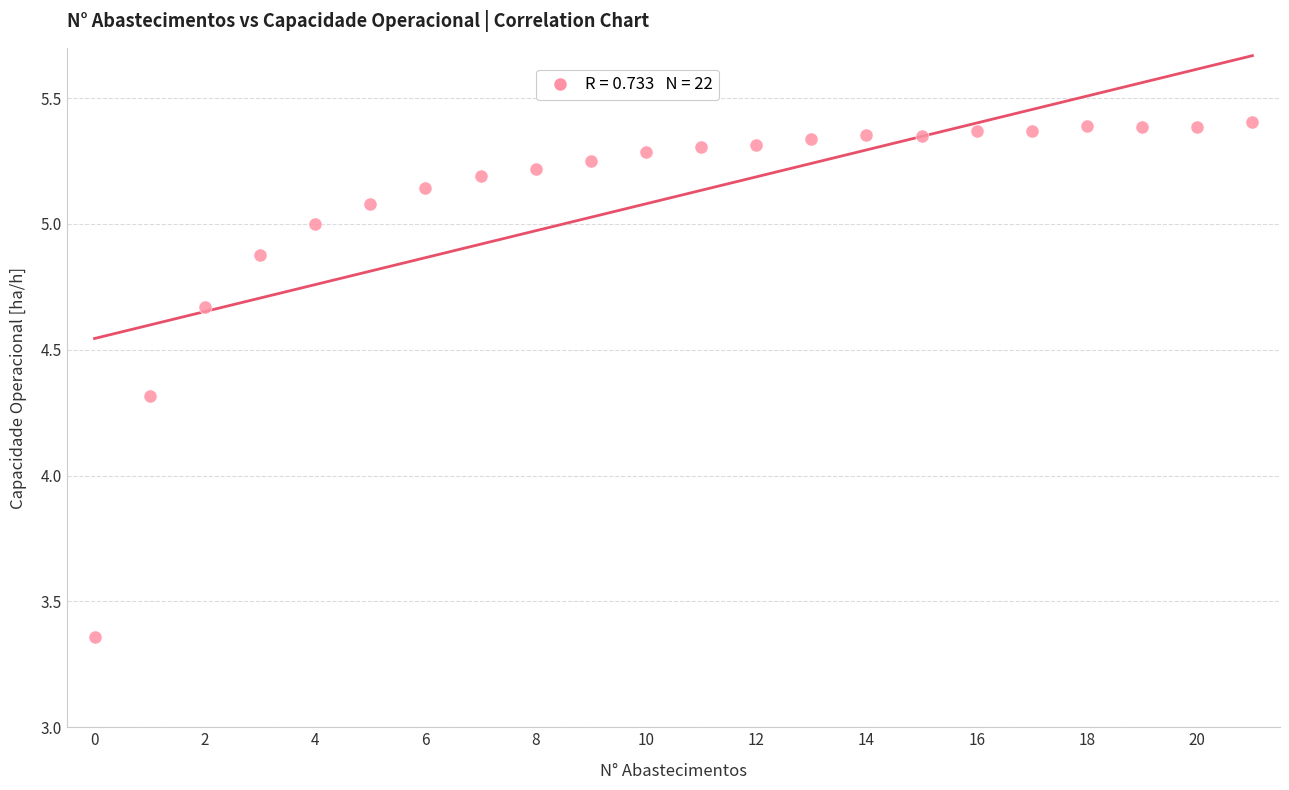

What Y value in the scatter plot is closest to 4?

4.3